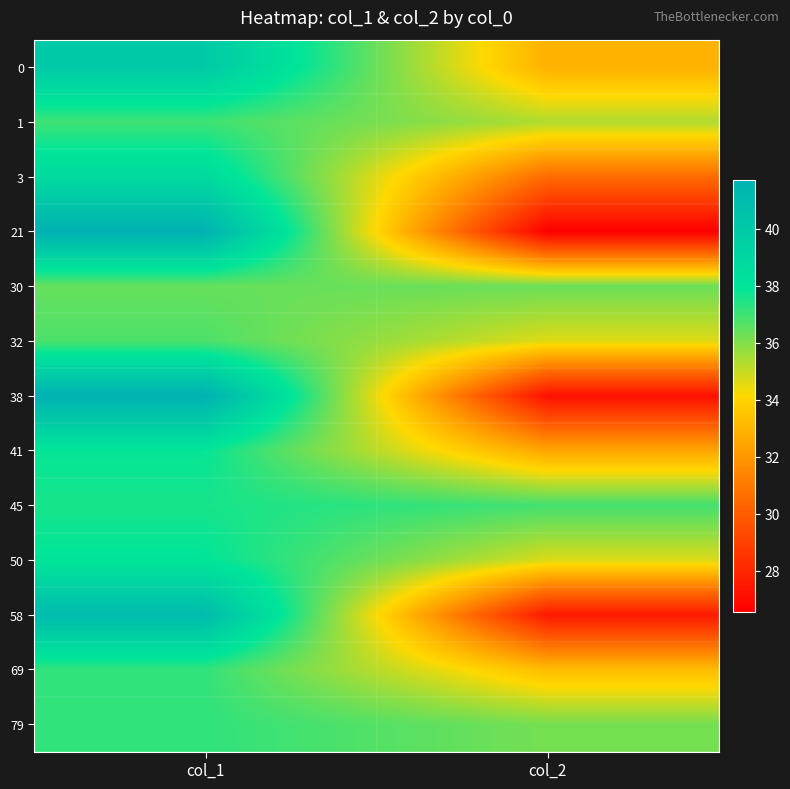

At which category is the sum across all series the highest?

col_1